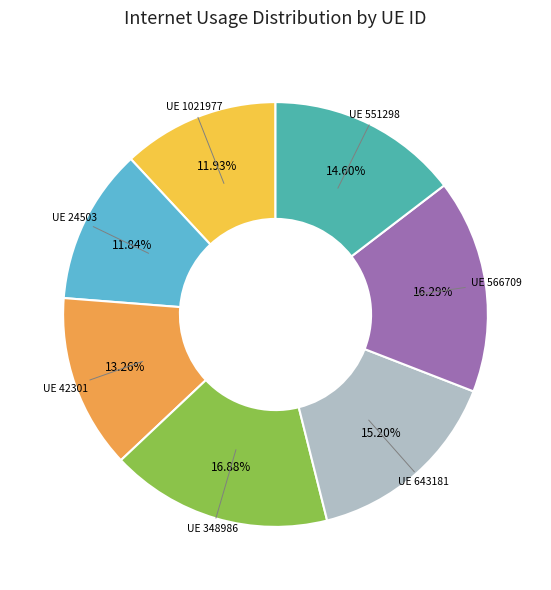

Is there a majority slice in this chart?

No